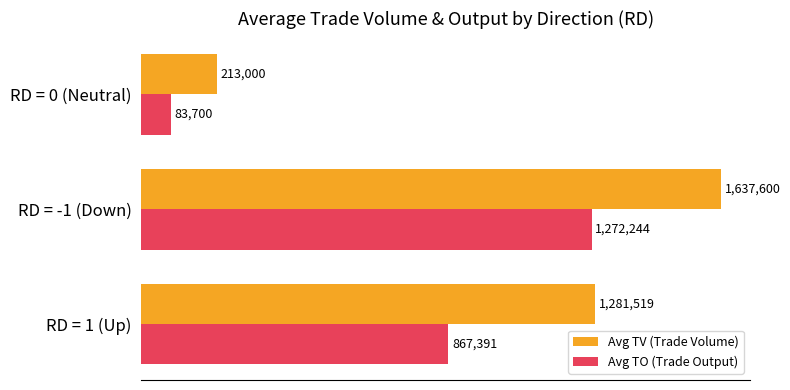

What are all the series names shown in the legend?

Avg TV (Trade Volume), Avg TO (Trade Output)